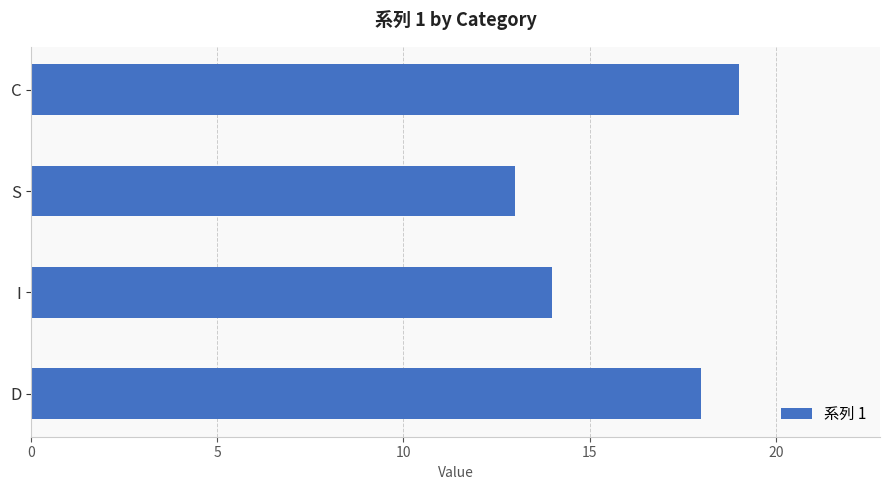

Which has a higher value, C or I?

C